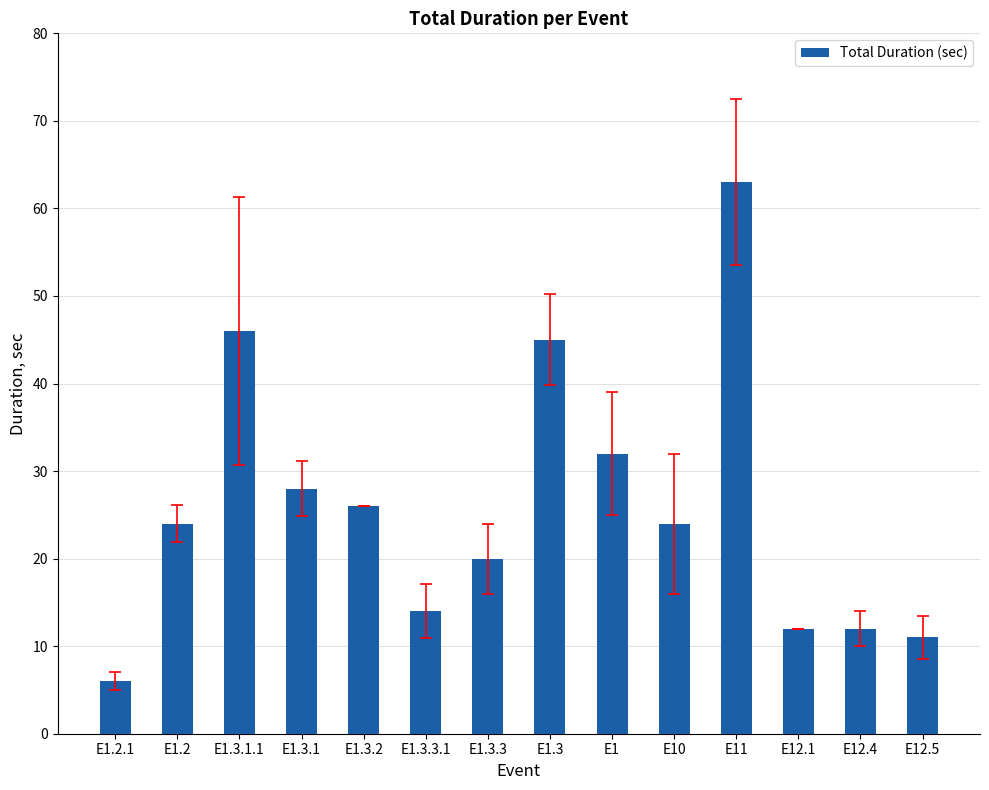

At which label is the value closest to 34?

E1